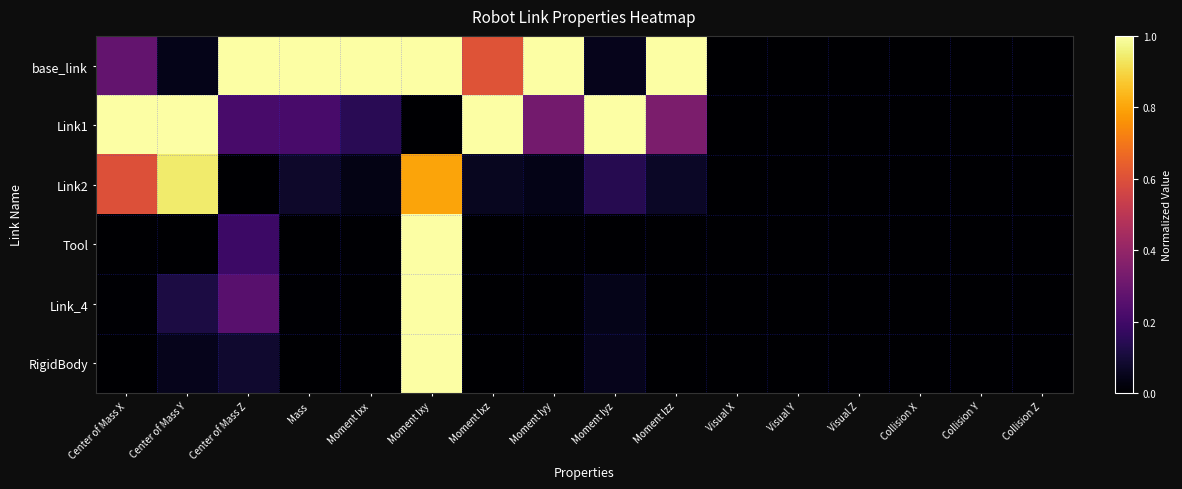

At Moment Izz, list the series in order from largest to smallest.

base_link, Link1, Link2, Tool, Link_4, RigidBody